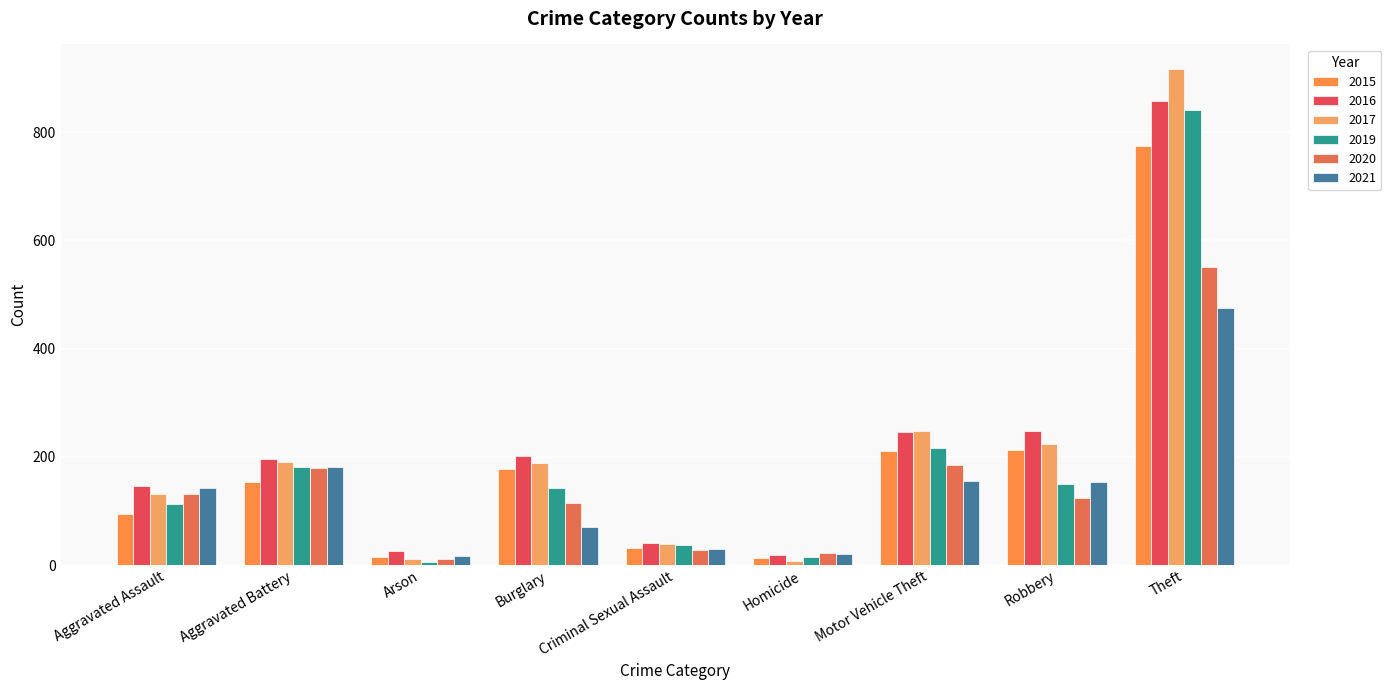

Rank the series by their maximum value, from lowest to highest.

2021, 2020, 2015, 2019, 2016, 2017